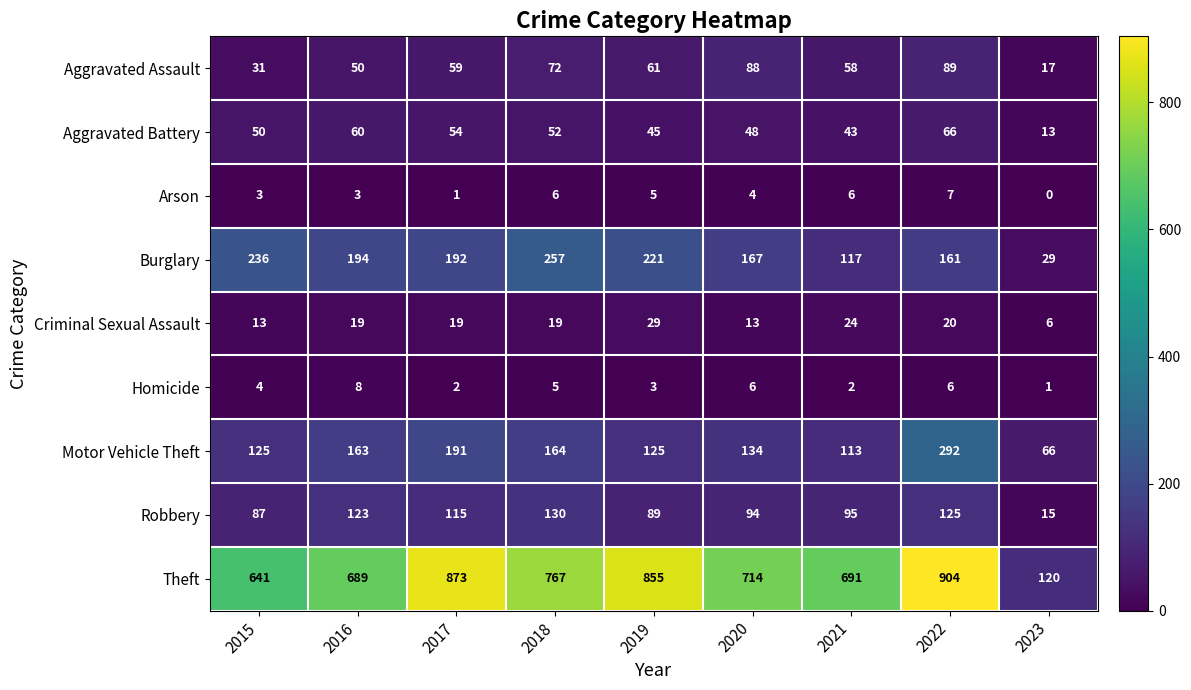

What is the sum of the Burglary values at 2021 and 2020?

284